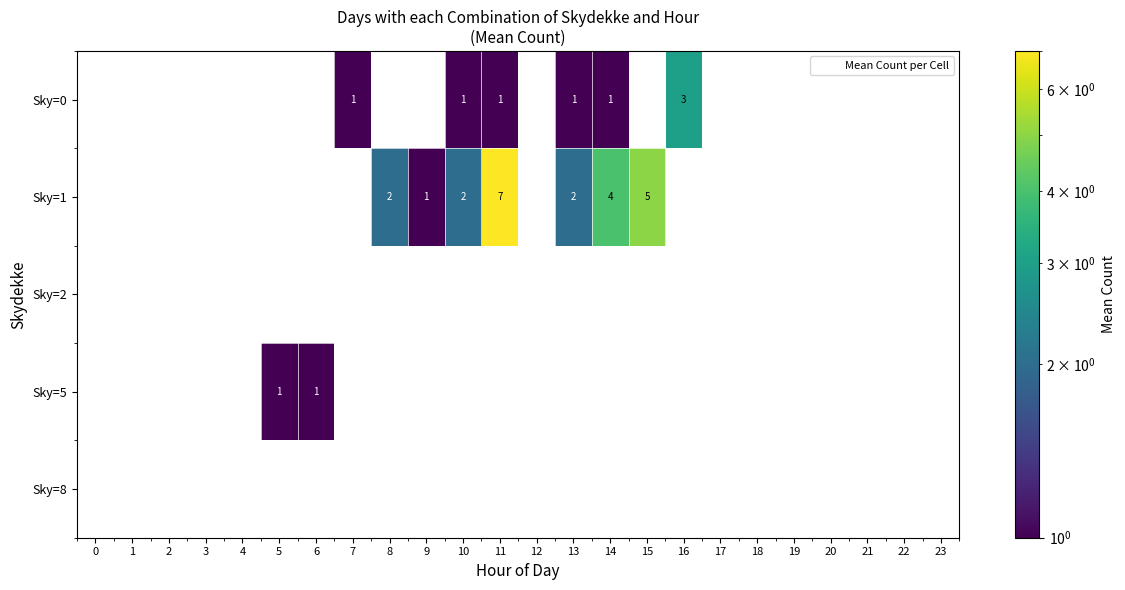

At which category is the sum across all series the highest?

11